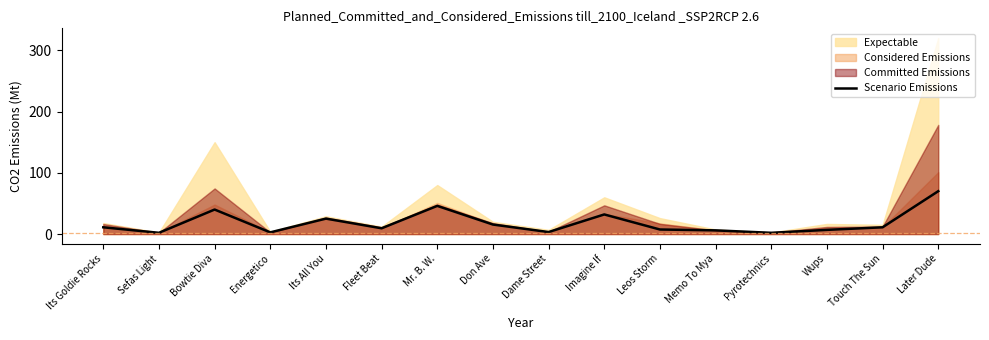

Count the number of categories in the chart.

16